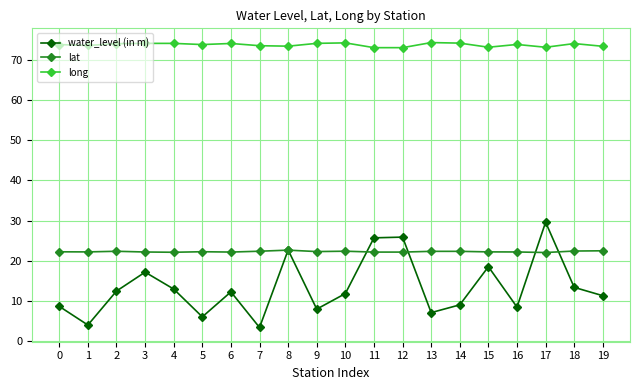

True or false: long and lat intersect in this chart.

False